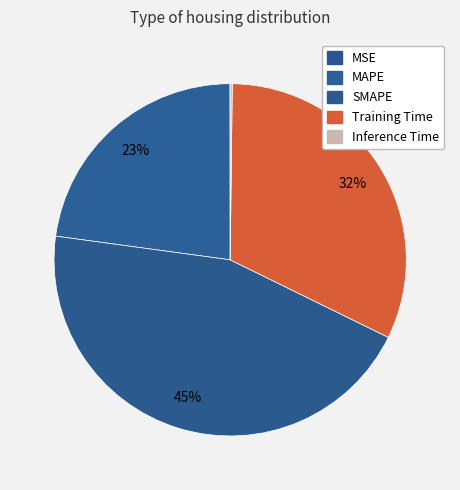

To the nearest percent, what portion does SMAPE represent?

45%